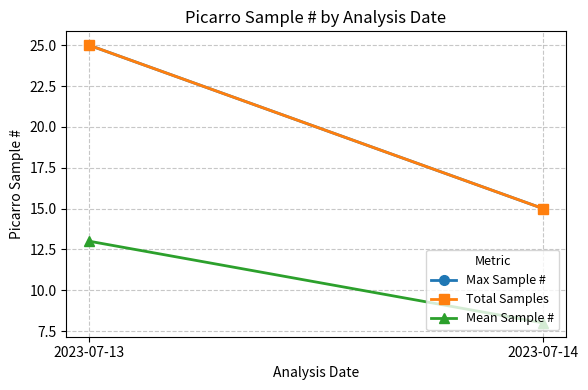

Is the value of Max Sample # at 2023-07-13 greater than the value of Mean Sample # at 2023-07-14?

Yes